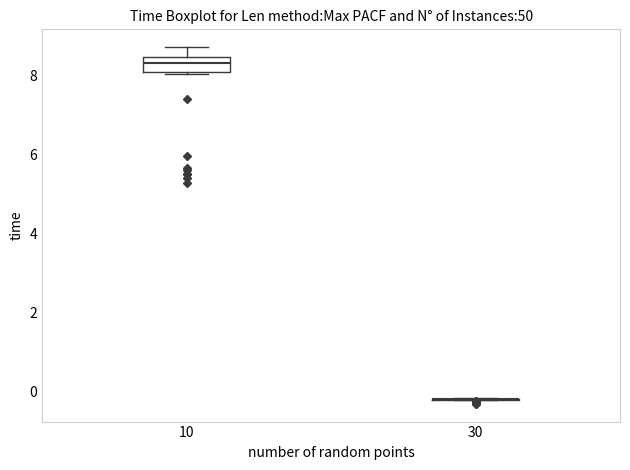

Reading left to right, transcribe this box plot: for each box, give where its median line is, the range the box spans, and where its two whiskers end, as read against the y-axis. The values are not printed on the chart, so give them approximately, as read against the axis.

10: median 8.4 (inside the box), box 8.0 to 8.4, whiskers 8.0 to 8.8
30: box collapsed to a line at -0.2, whiskers -0.2 to -0.2